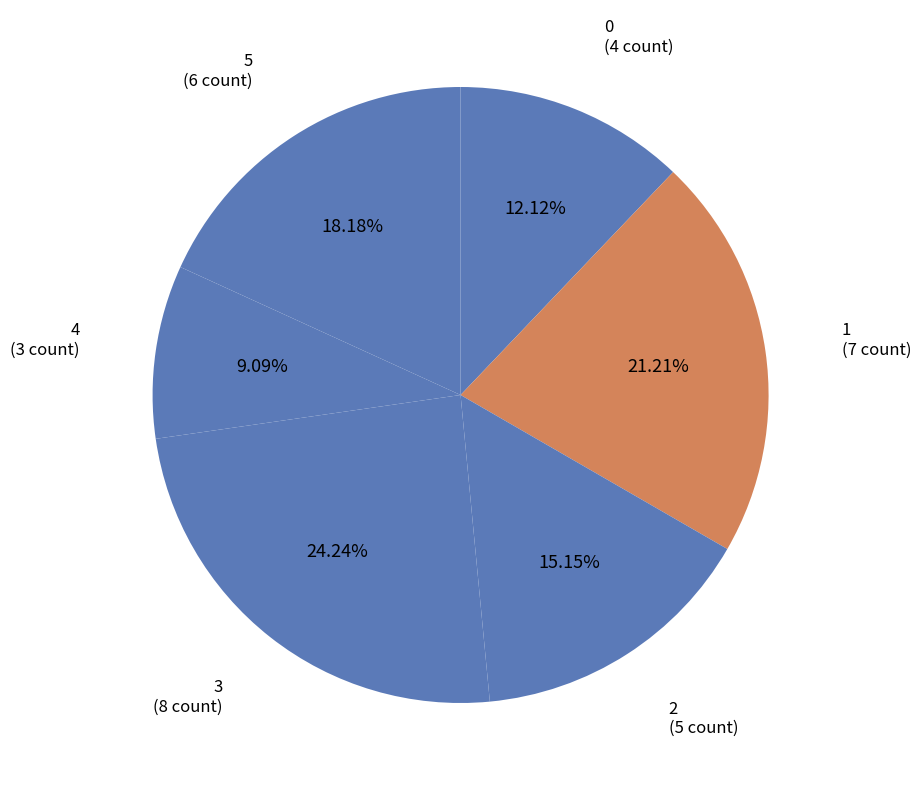

How many segments does this pie chart have?

6